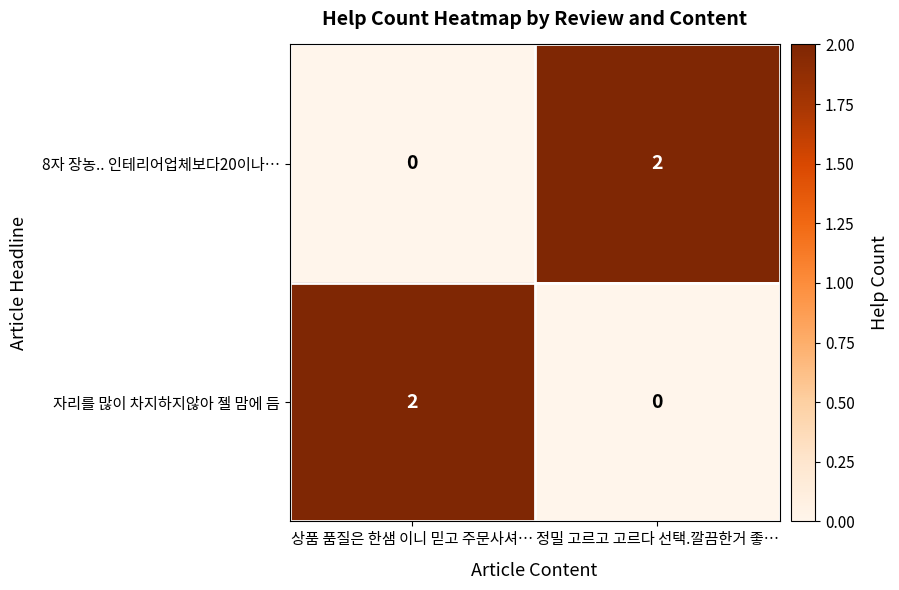

Reading left to right, list all the values displayed in this chart.

8자 장농.. 인테리어업체보다20이나…: 0	2
자리를 많이 차지하지않아 젤 맘에 듬: 2	0